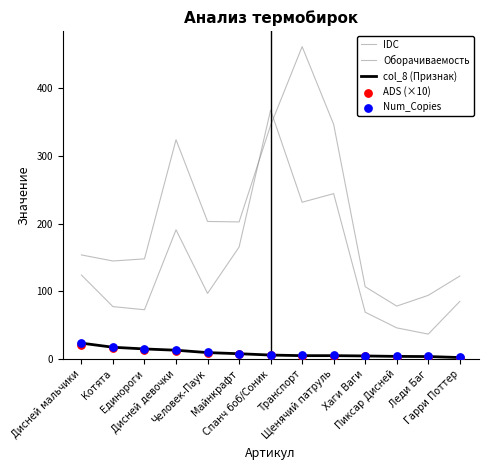

At which category is the sum across all series the highest?

Спанч боб/Соник